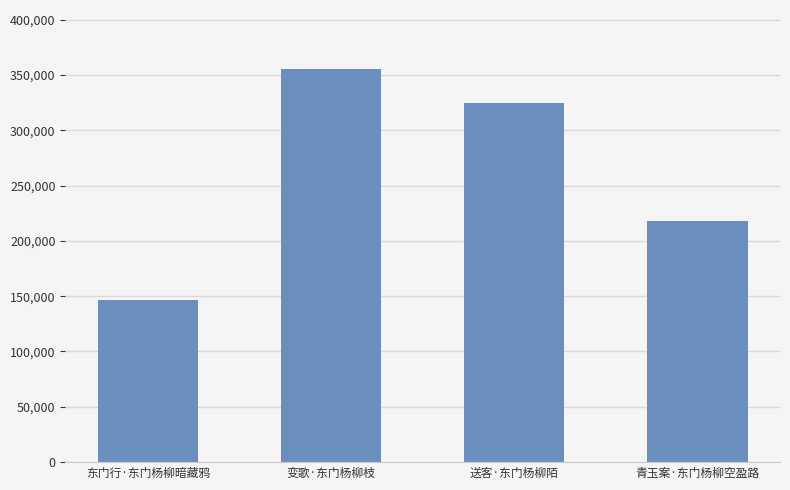

What is the ratio of the value at 青玉案·东门杨柳空盈路 to the value at 东门行·东门杨柳暗藏鸦?

1.5